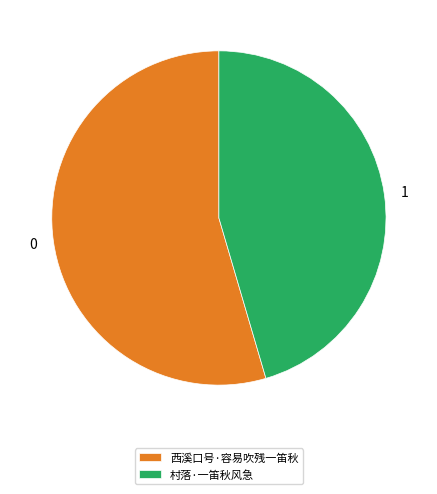

Which category has the biggest portion of the pie?

西溪口号·容易吹残一笛秋